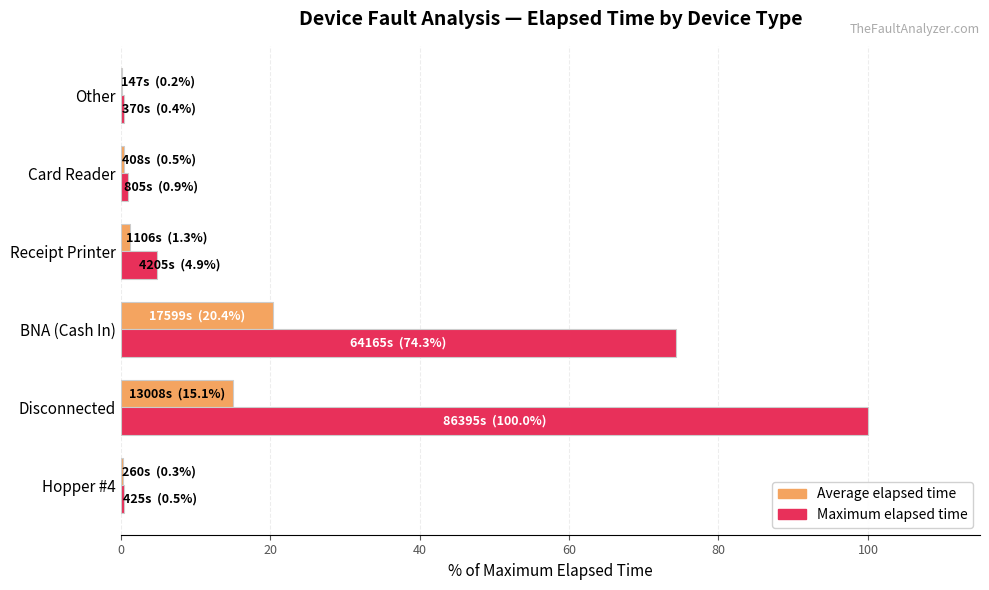

What value does the Maximum elapsed time series have at Disconnected?

100.0